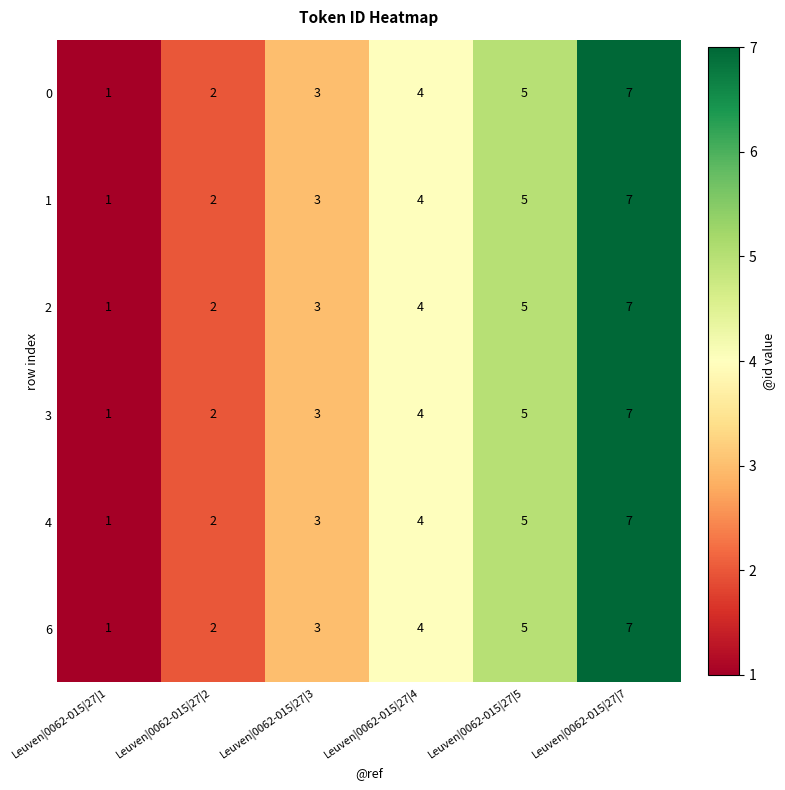

At which category is the sum across all series the highest?

Leuven|0062-015|27|7